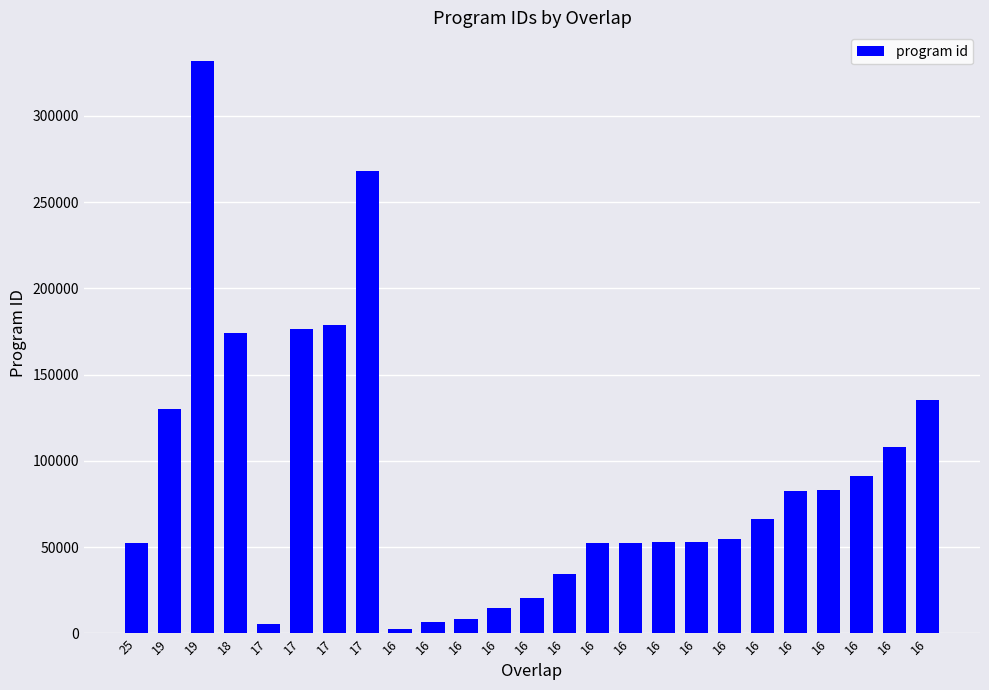

How many data points does each series have?

25